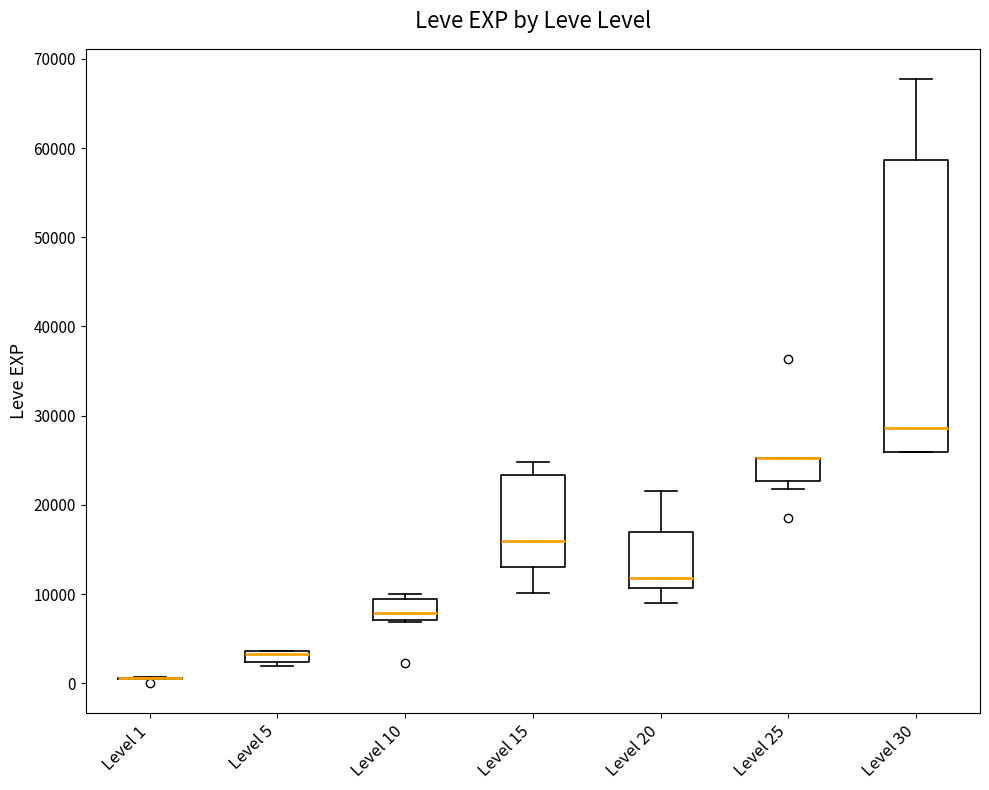

Where is the lower edge of the box for Level 15 on the y-axis? The values are not printed on the chart, so give them approximately, as read against the axis.

13000